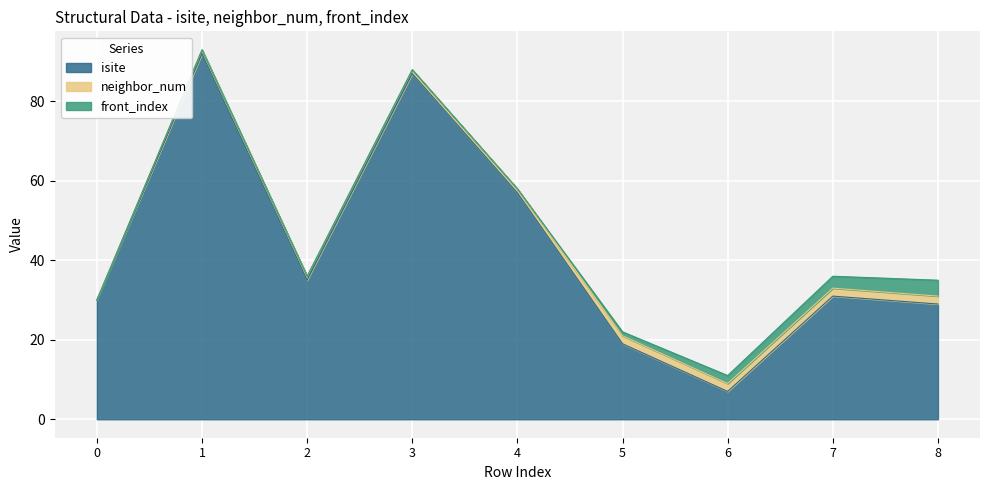

Read the front_index value at 7.

3